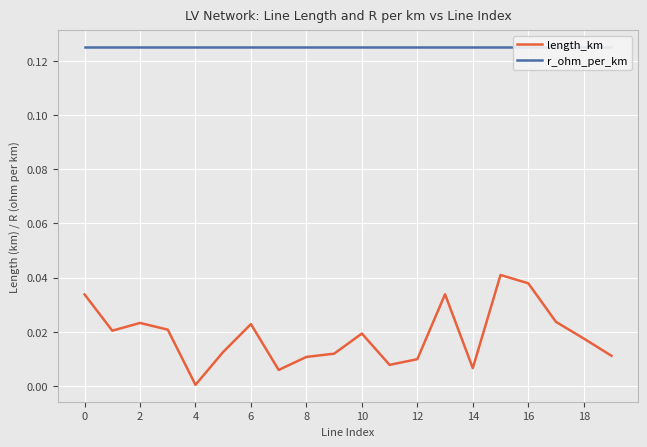

Which series changed the most between 16 and 18?

length_km